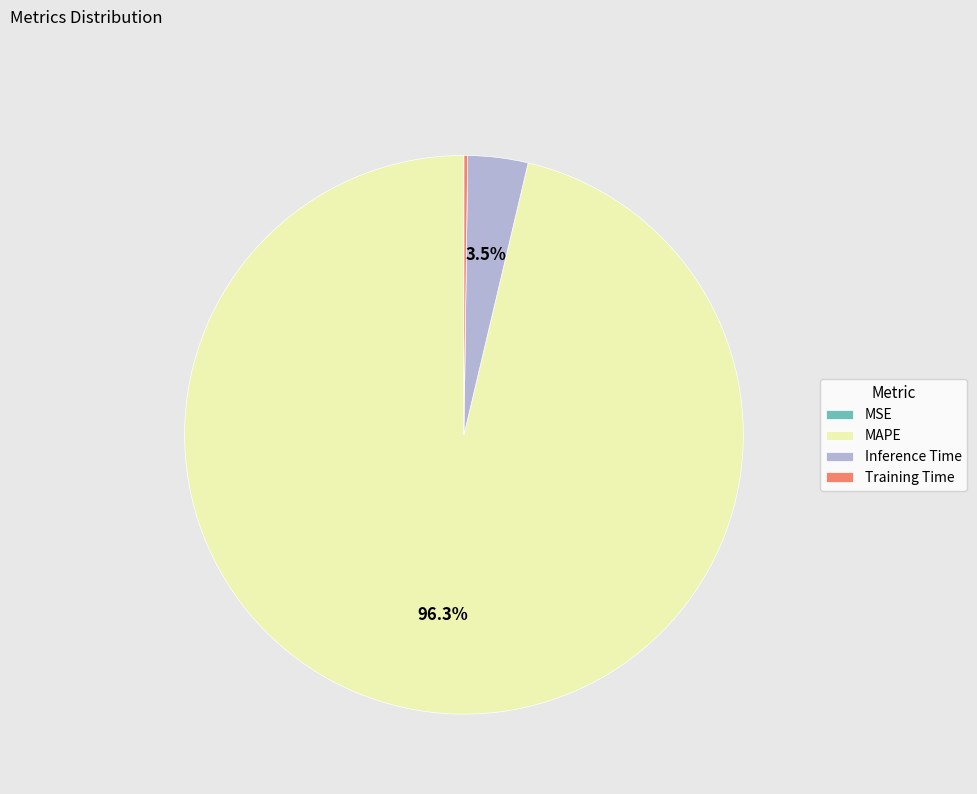

To the nearest percent, what is the difference between the largest and smallest slice percentages?

96%